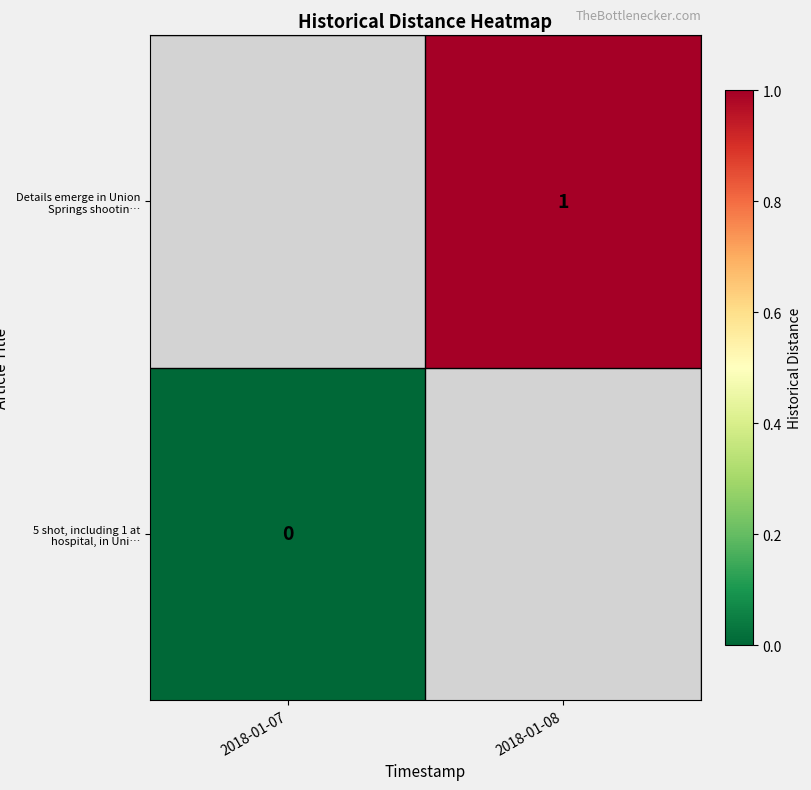

True or false: Details emerge in Union Springs shootin… has a value of 0 at 2018-01-08.

False